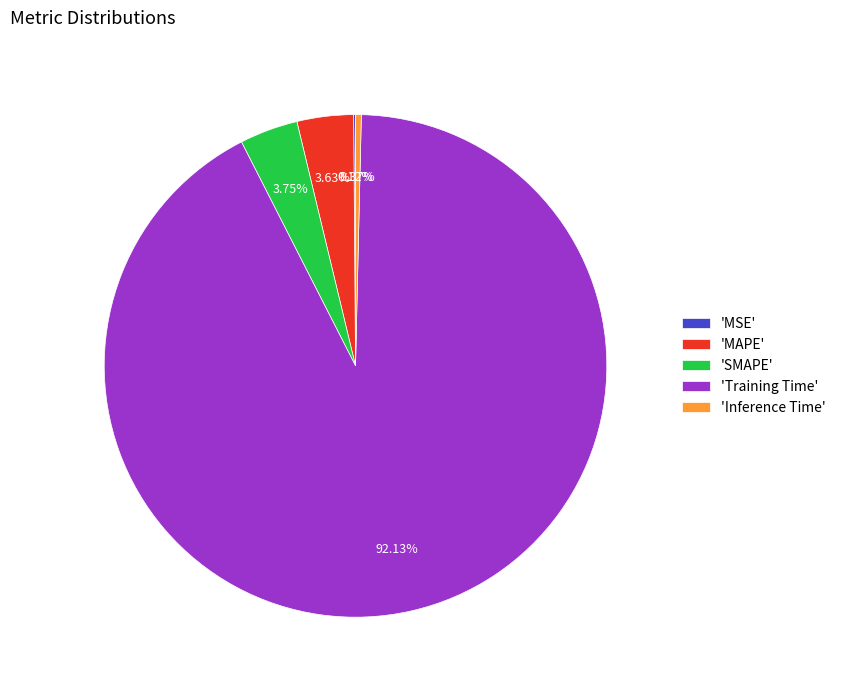

Which category has the biggest portion of the pie?

'Training Time'